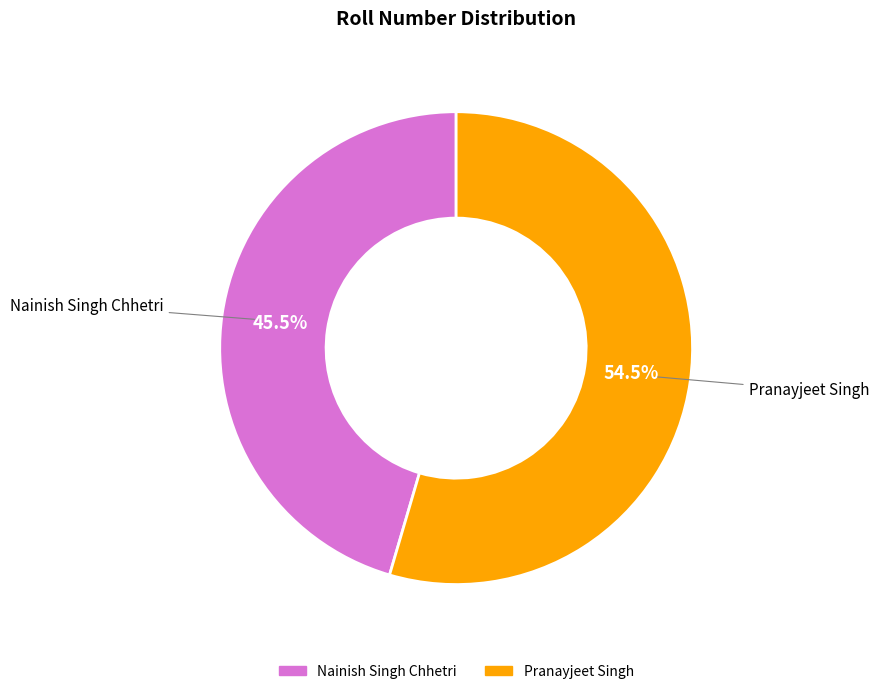

To the nearest percent, what is the combined percentage of Nainish Singh Chhetri and Pranayjeet Singh?

100%